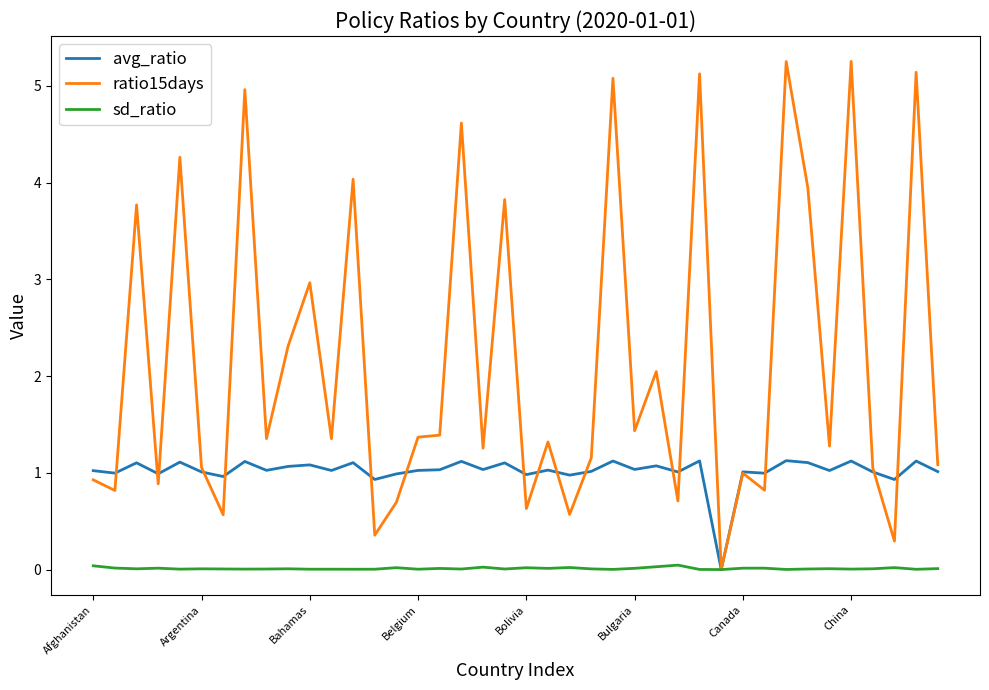

How many positive values does the avg_ratio series have?

39